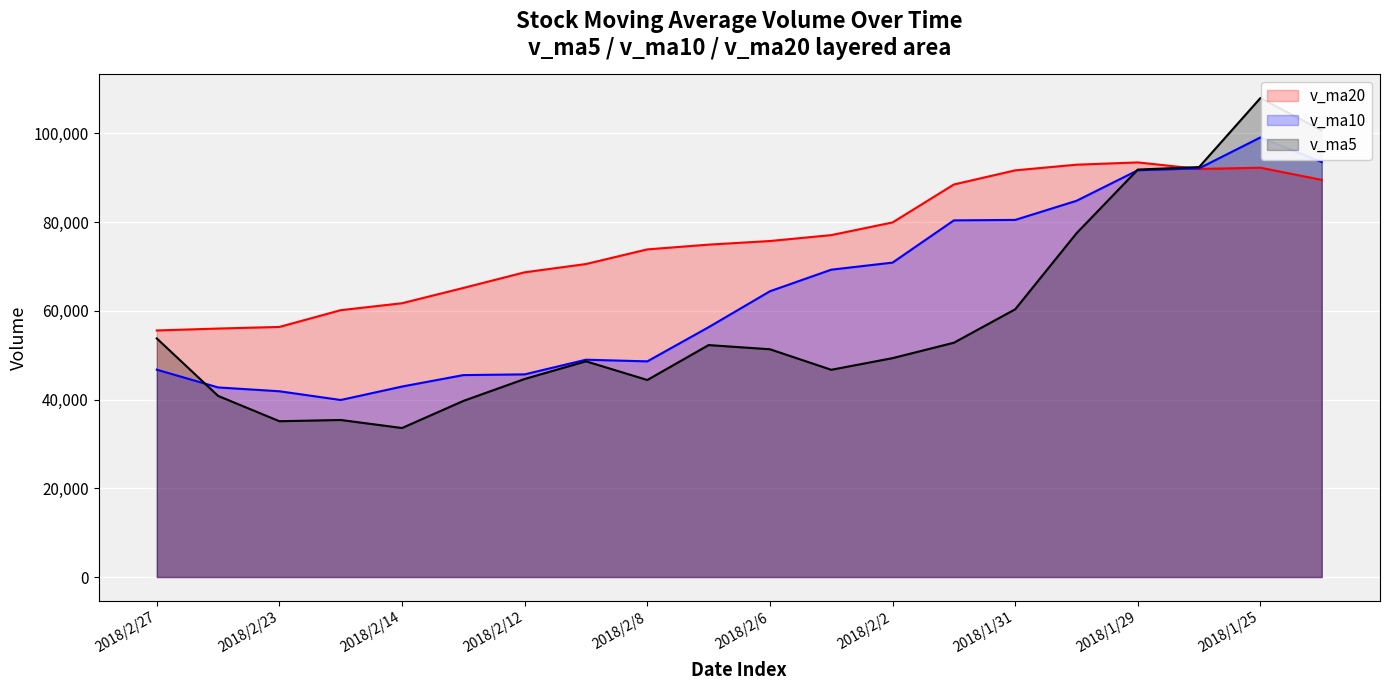

At which label is v_ma10 closest to 69498?

2018/2/5